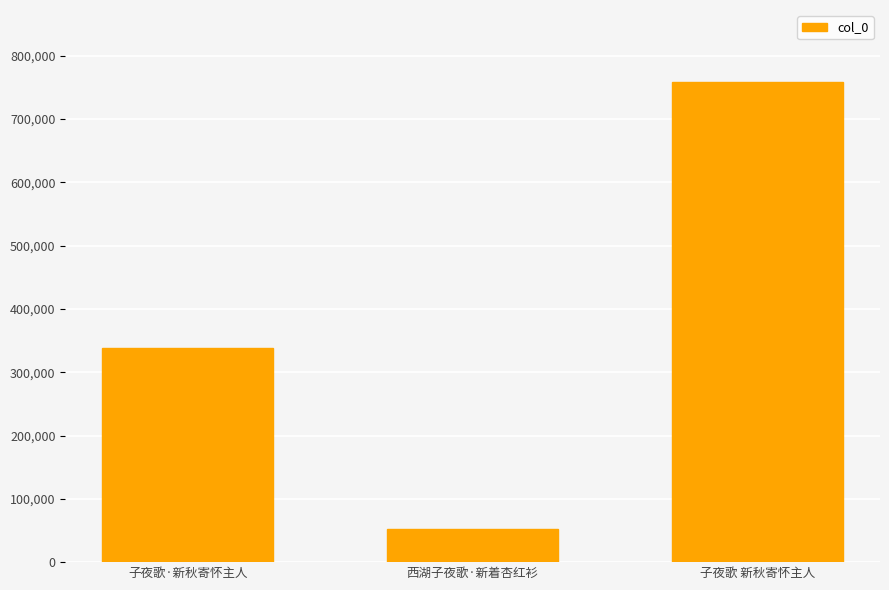

What is the minimum value shown in the chart?

52525